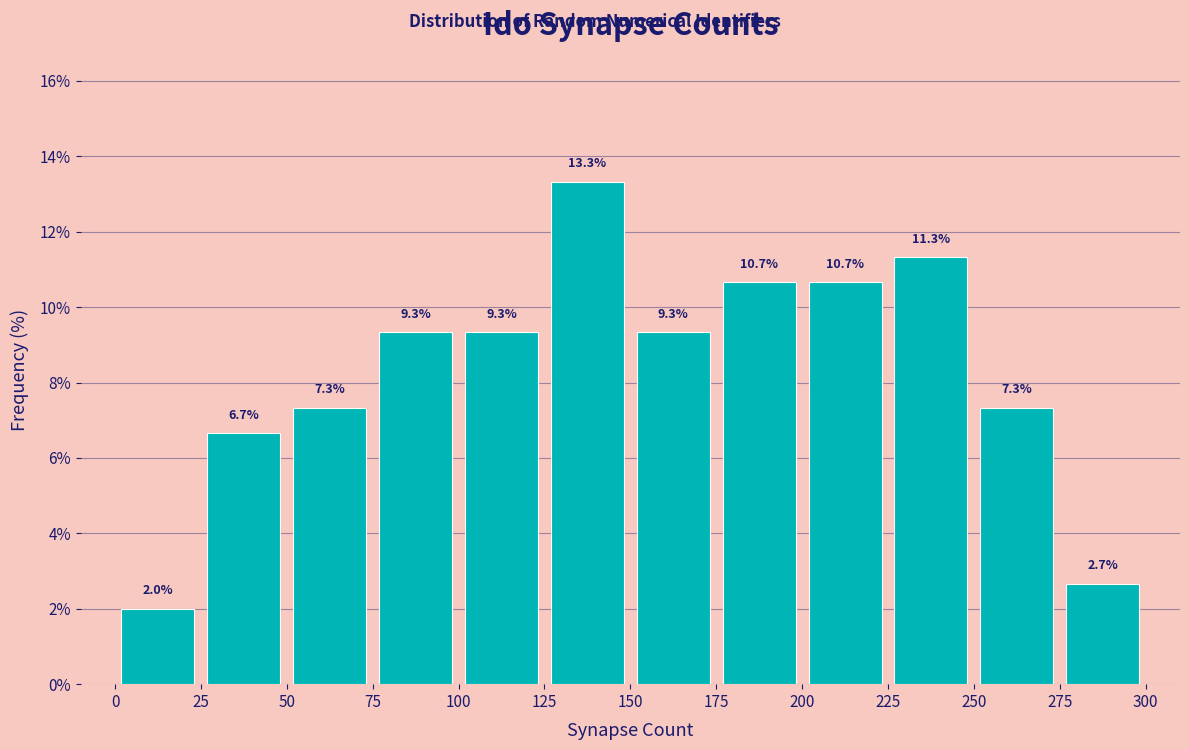

Reading left to right, list every bar in this chart as the range it spans on the x-axis followed by its height.

0 to 25: 2.0
25 to 50: 6.7
50 to 75: 7.3
75 to 100: 9.3
100 to 125: 9.3
125 to 150: 13.3
150 to 175: 9.3
175 to 200: 10.7
200 to 225: 10.7
225 to 250: 11.3
250 to 275: 7.3
275 to 300: 2.7